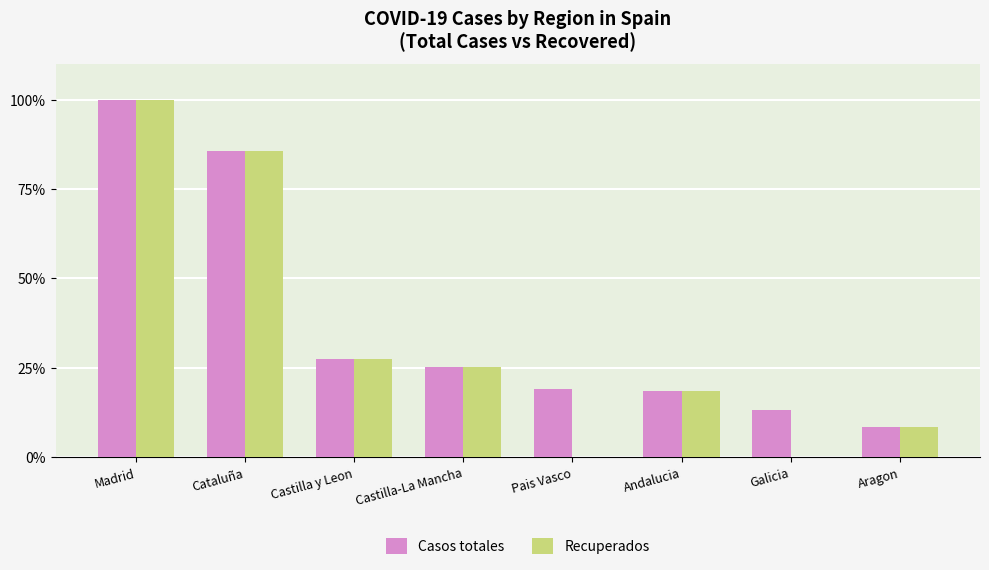

At which category is the sum across all series the highest?

Madrid